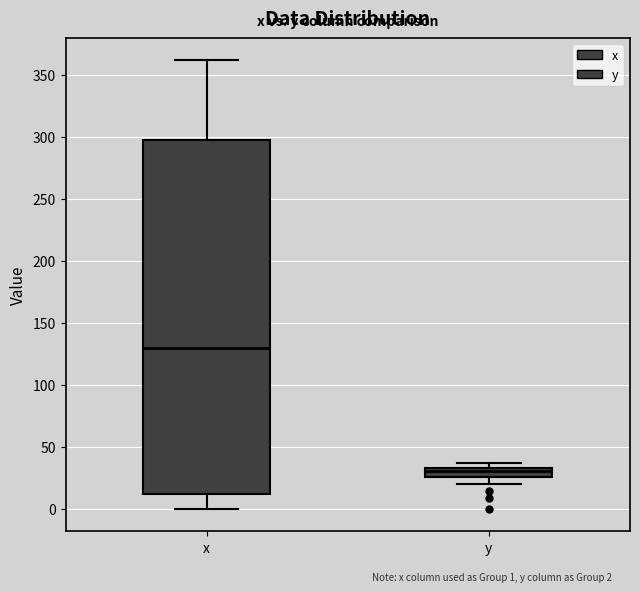

Where is the lower edge of the box for x on the y-axis? The values are not printed on the chart, so give them approximately, as read against the axis.

10